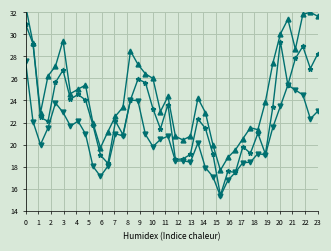

Reading left to right, extract all data points from this chart.

close: 30.9	29.2	22.5	22.1	25.6	26.8	24.1	24.5	24.1	21.8	19.0	18.3	22.1	20.9	24.1	25.9	25.6	23.3	21.4	23.6	18.7	18.7	19.1	22.3	21.5	19.1	15.4	17.6	17.5	19.8	19.2	21.0	19.1	23.4	29.3	25.4	27.8	28.9	26.9	28.2
high: 32.6	29.2	22.9	26.2	27.1	29.4	24.6	25.0	25.4	21.9	19.7	21.2	22.6	23.4	28.5	27.3	26.4	26.0	23.0	24.4	20.8	20.4	20.8	24.2	22.9	20.0	17.7	18.8	19.5	20.5	21.5	21.3	23.9	27.4	30.0	31.4	28.7	31.8	32.0	31.6
low: 27.6	22.1	20.0	21.5	23.8	22.9	21.7	22.1	21.0	18.0	17.1	18.1	21.0	20.8	24.1	24.0	20.9	19.8	20.5	20.8	18.5	18.5	18.4	20.2	17.9	17.1	15.3	16.8	17.5	18.4	18.4	19.2	19.1	21.6	23.5	25.4	24.9	24.5	22.3	23.0